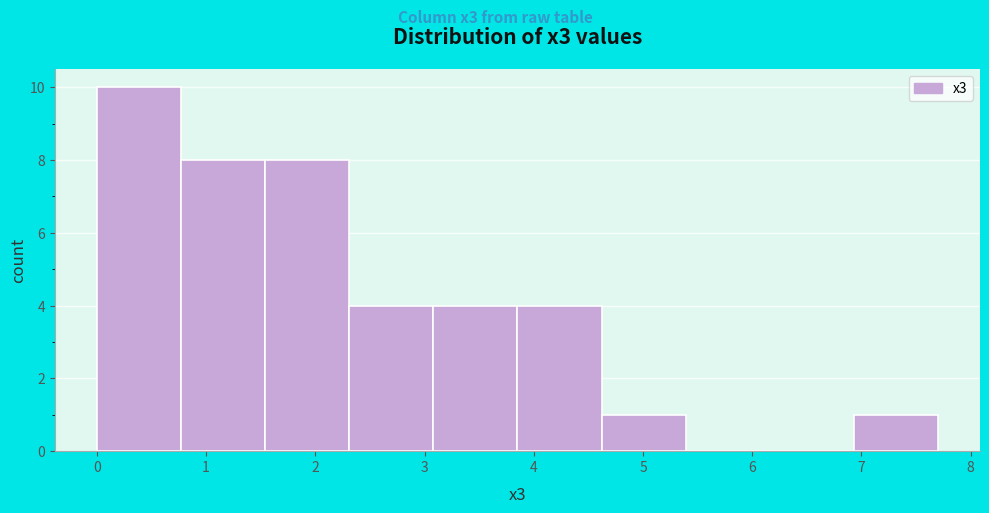

Reading left to right, list every bar in this chart as the range it spans on the x-axis followed by its height. Neither the bar edges nor the heights are printed on the chart, so give them approximately, as read against the axes.

0.00 to 0.77: 10
0.77 to 1.54: 8
1.54 to 2.31: 8
2.31 to 3.08: 4
3.08 to 3.85: 4
3.85 to 4.62: 4
4.62 to 5.39: 1
5.39 to 6.16: 0
6.16 to 6.93: 0
6.93 to 7.70: 1